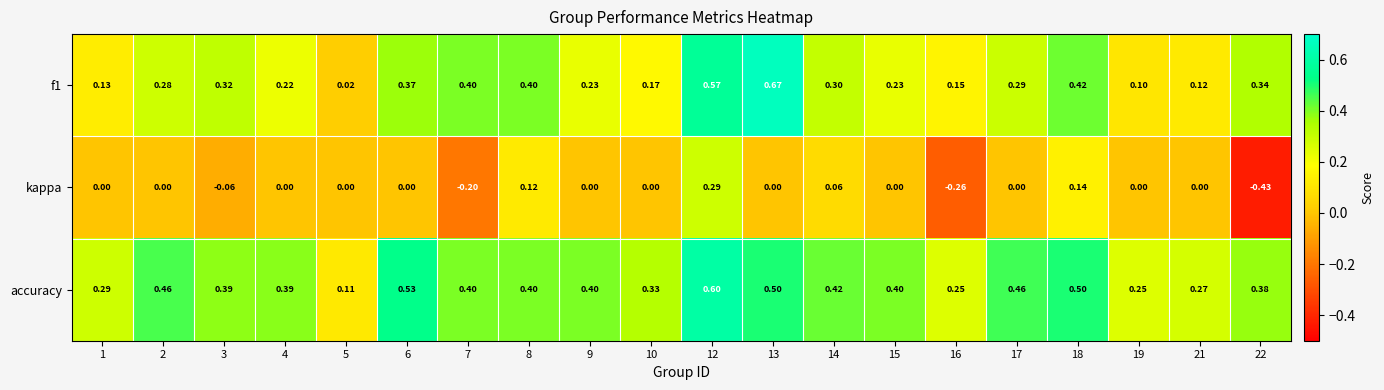

At how many categories does at least one series exceed 0?

20